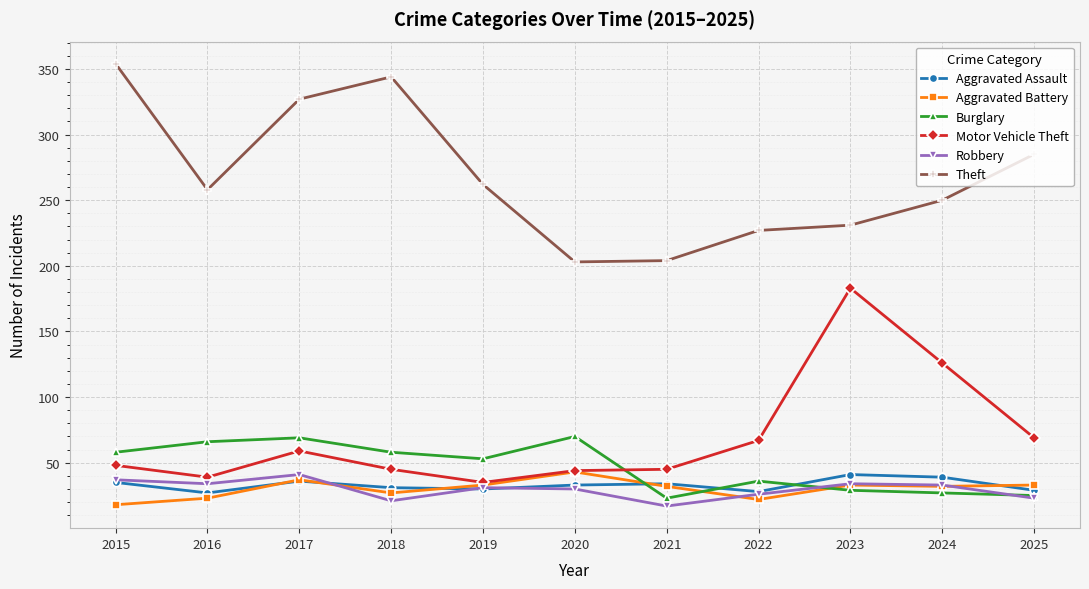

Which label corresponds to the largest value in the chart?

2015